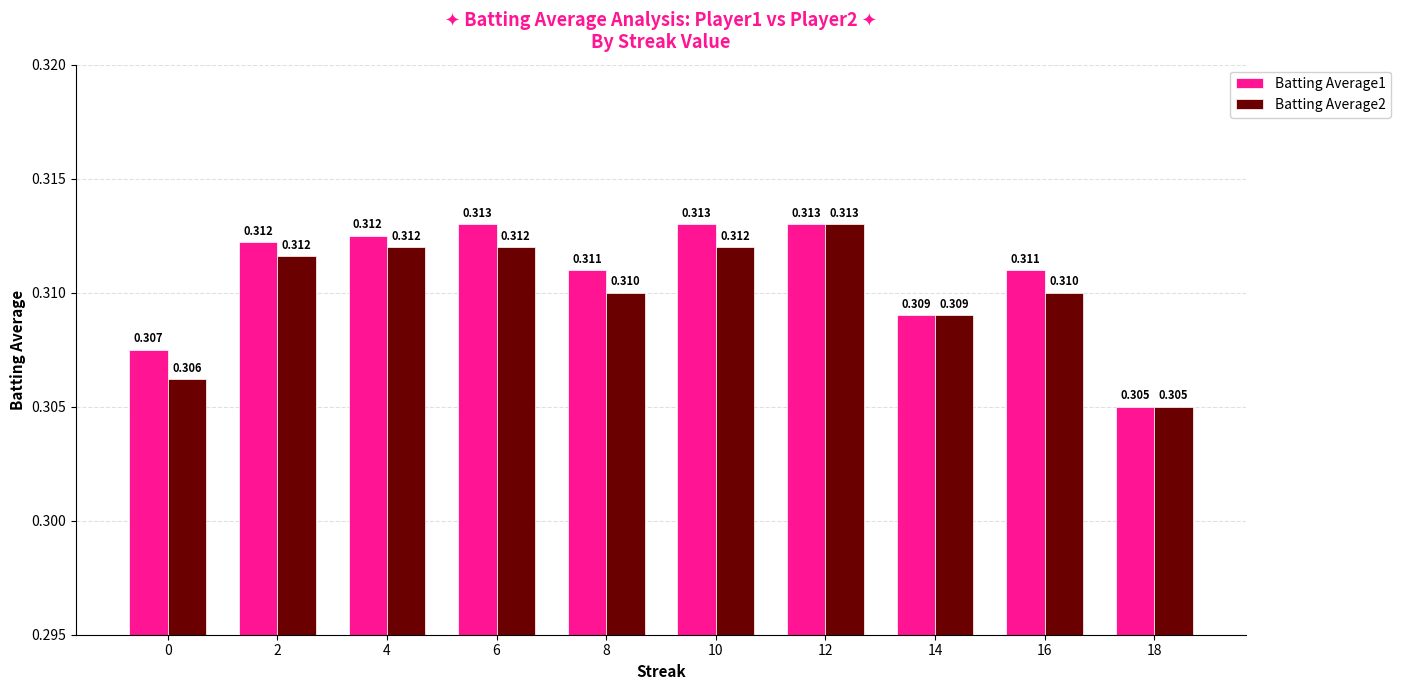

What is the highest value of the Batting Average1 series?

0.3